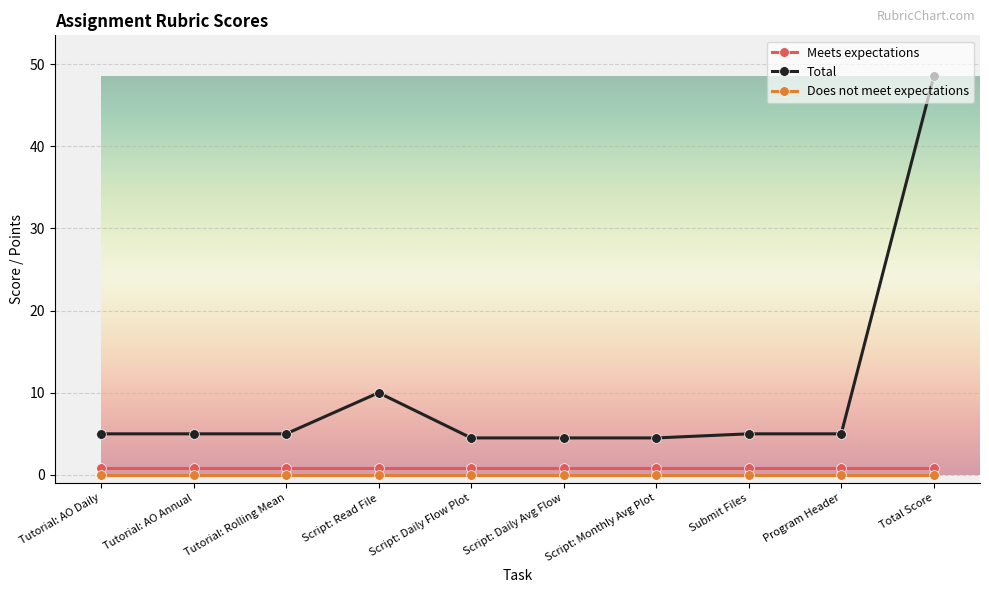

The Total series shows 48.5 at Total Score. True or false?

True